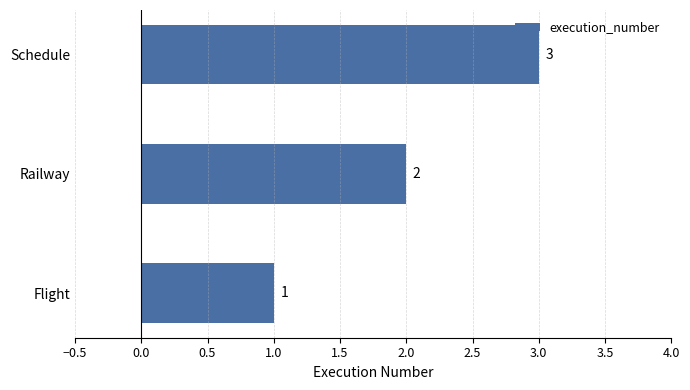

List the labels in order of value, largest first.

Schedule, Railway, Flight